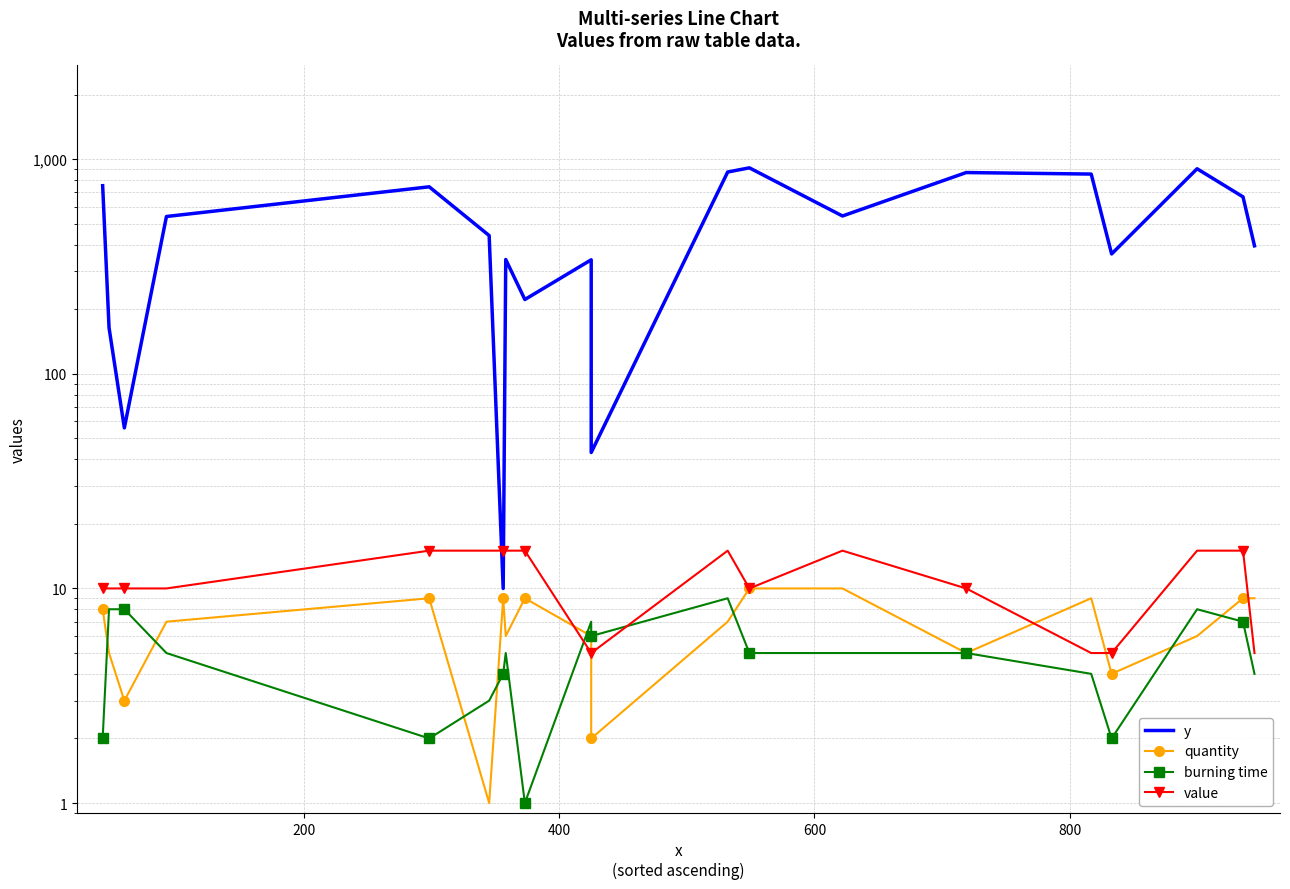

What is the maximum value for burning time?

9